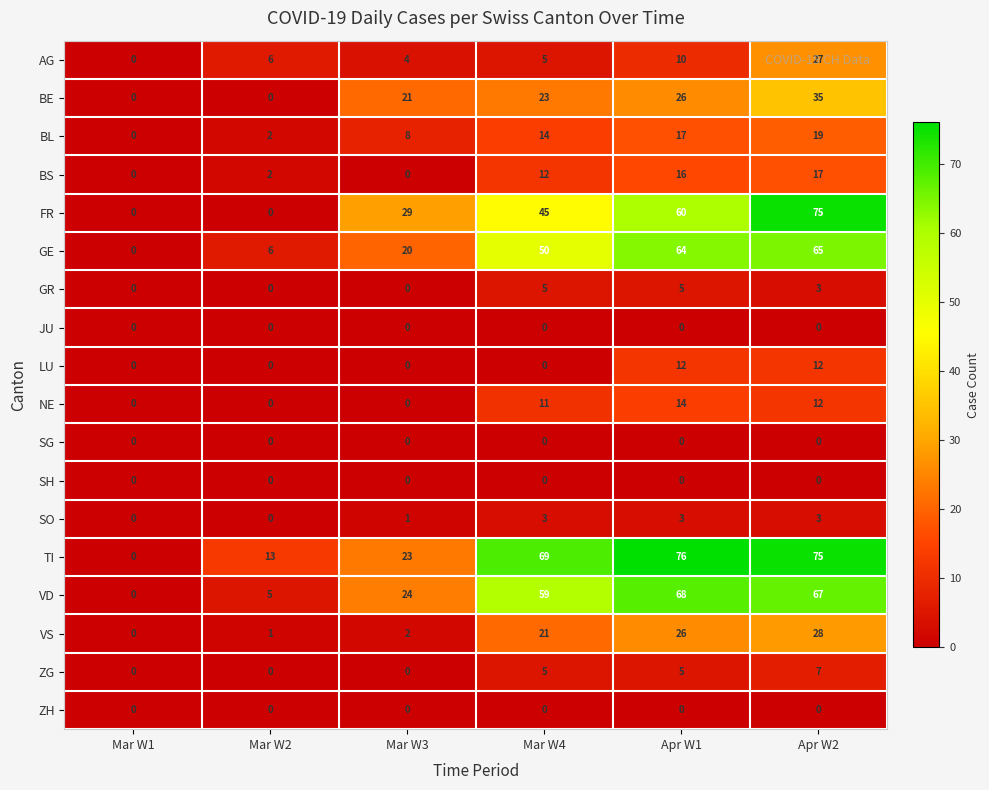

The ZH series shows 0 at Mar W2. True or false?

True